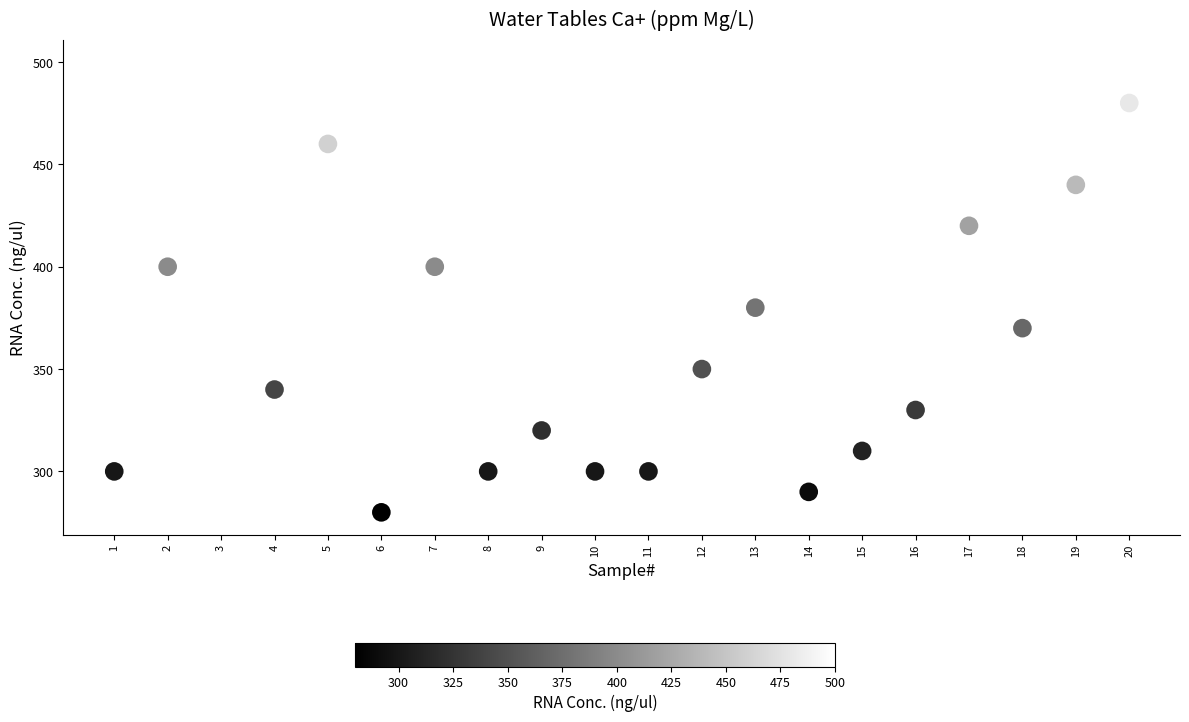

What is the range of Y values (max minus min)?

220